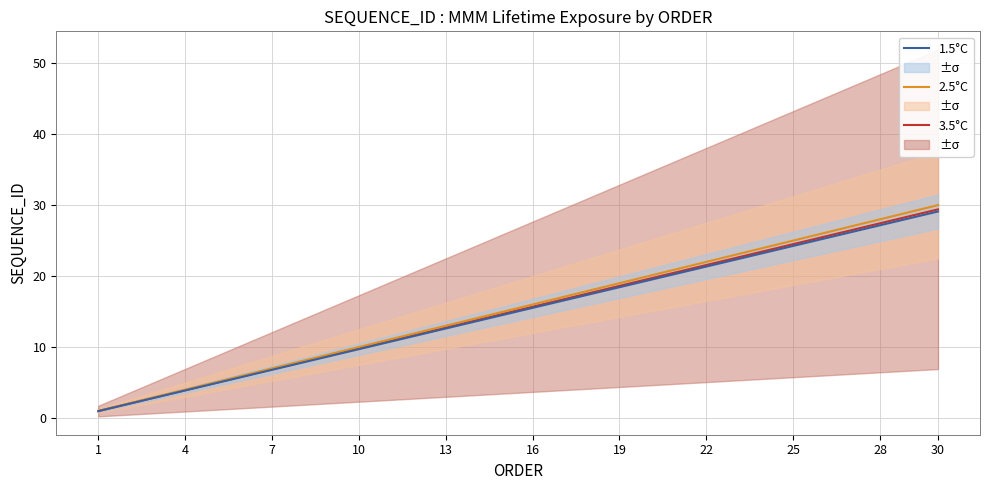

Where does the 1.5°C series first go above 15?

16